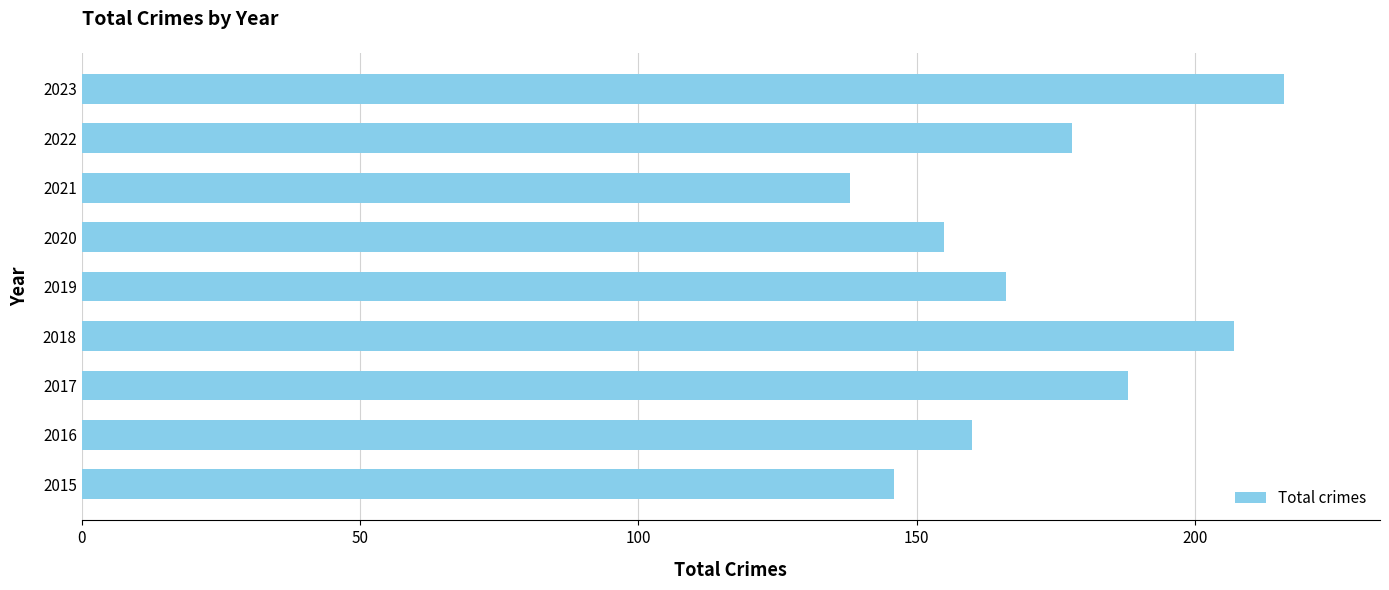

What is the difference between the second highest and minimum values?

69